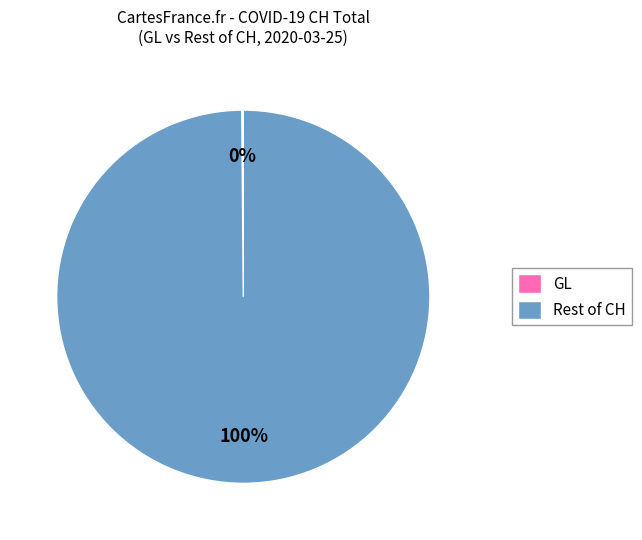

To the nearest percent, what is the difference between the largest and smallest slice percentages?

100%